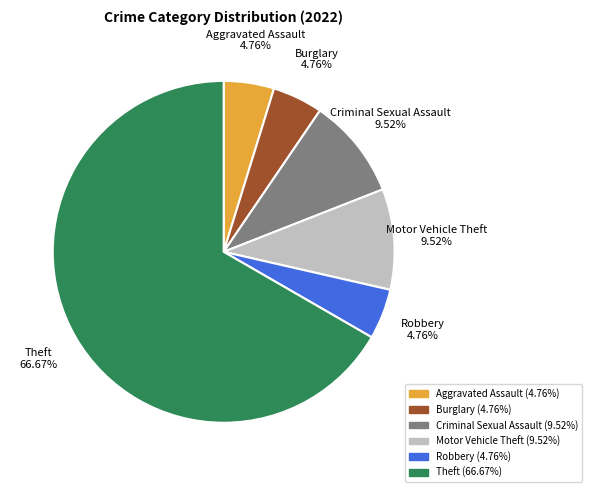

The Criminal Sexual Assault slice represents 1% of the pie. True or false?

False